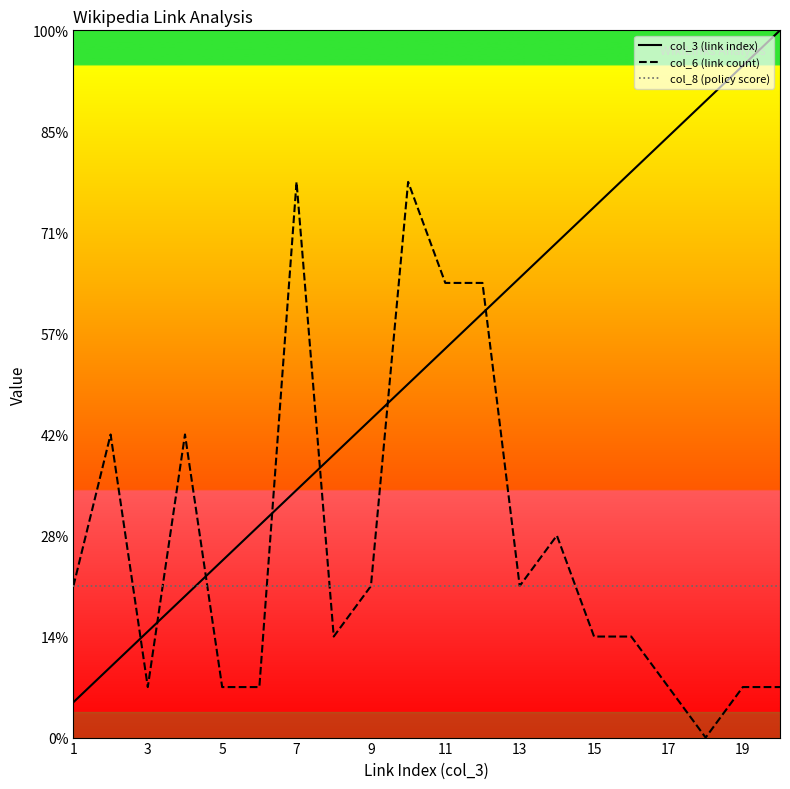

Does the chart display data point markers on the line(s)?

No